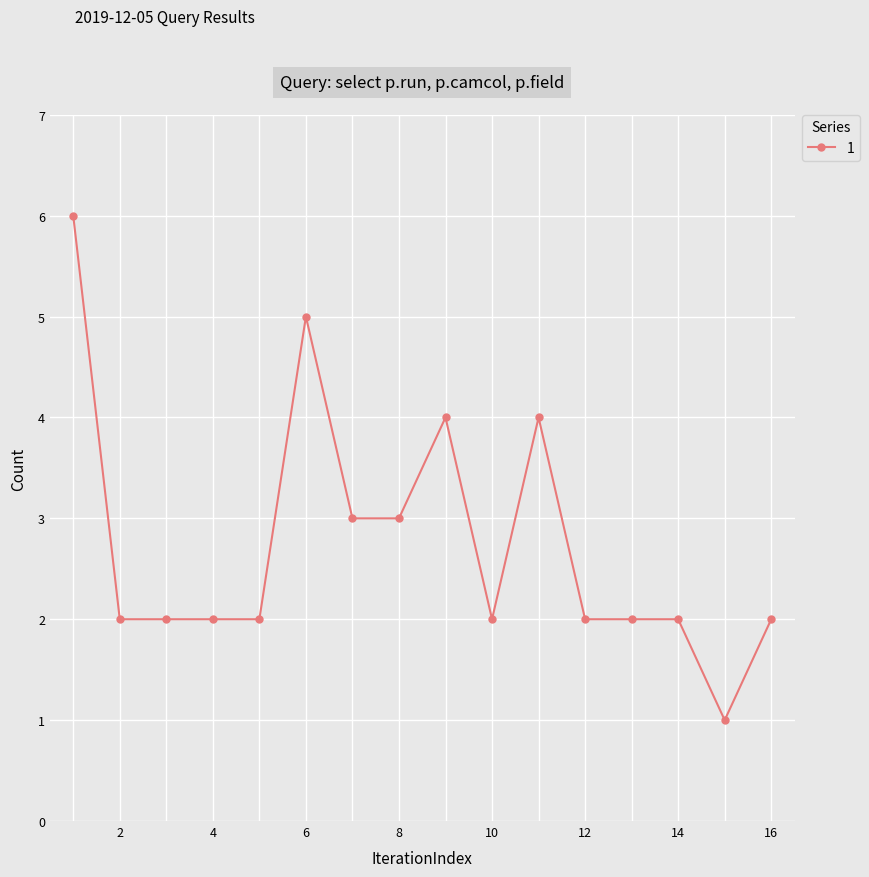

Does the chart have visible grid lines?

Yes